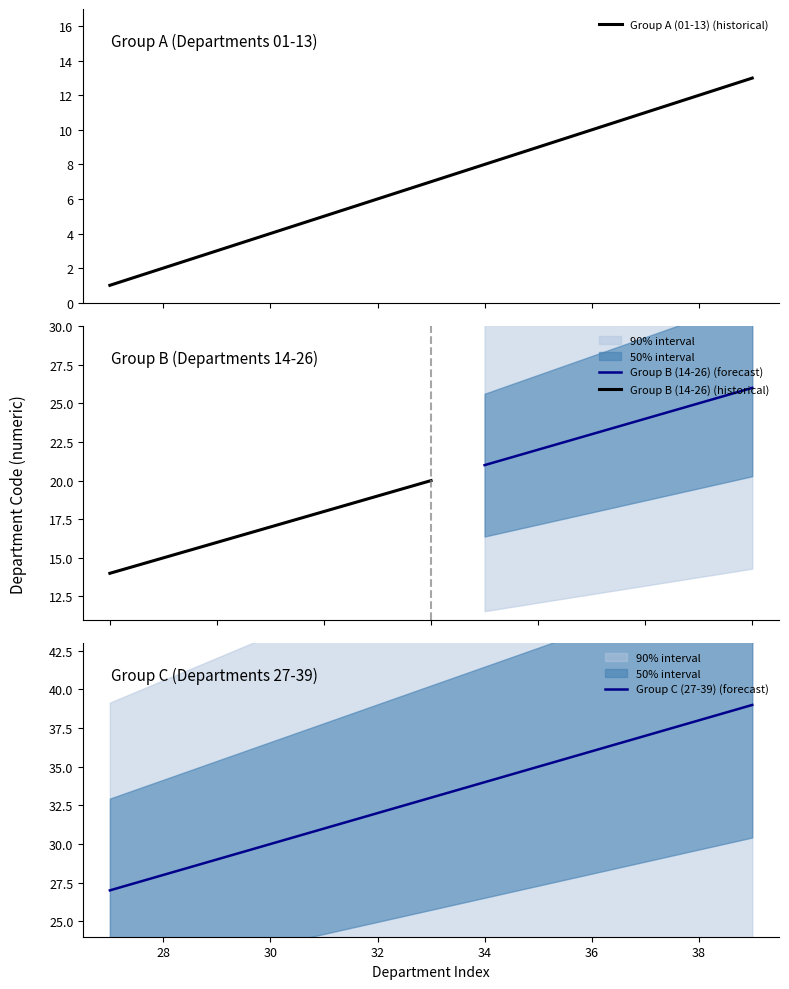

Is it true that Group C (27-39) (forecast) equals 38 at 38?

True